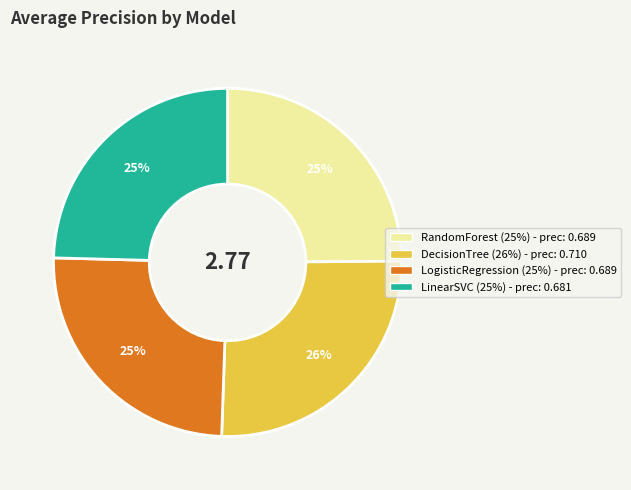

To the nearest percent, what is the difference between the RandomForest and DecisionTree slice percentages?

1%